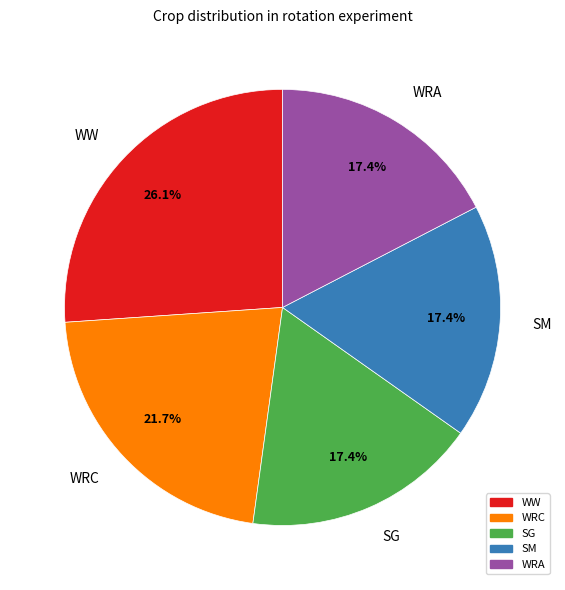

Combined, what portion of the pie is SM and WRC?

39.1%